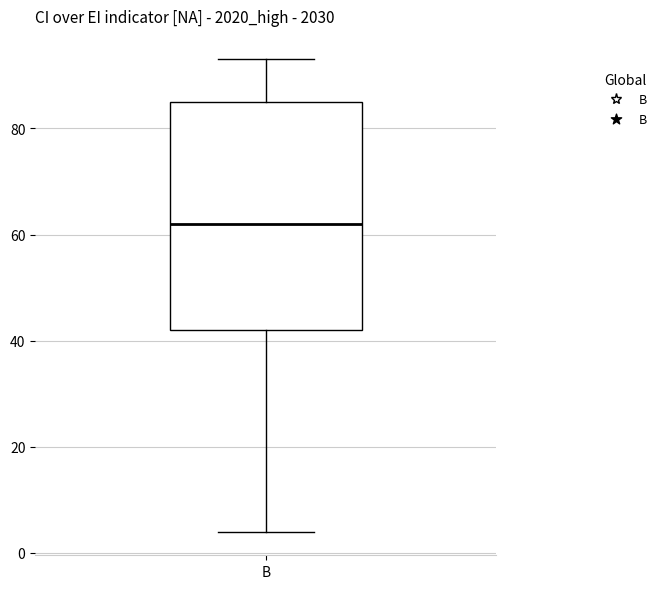

Transcribe this box plot: give where the median line is, the range the box spans, and where the two whiskers end, as read against the y-axis. The values are not printed on the chart, so give them approximately, as read against the axis.

median 62, box 42 to 86, whiskers 4 to 94